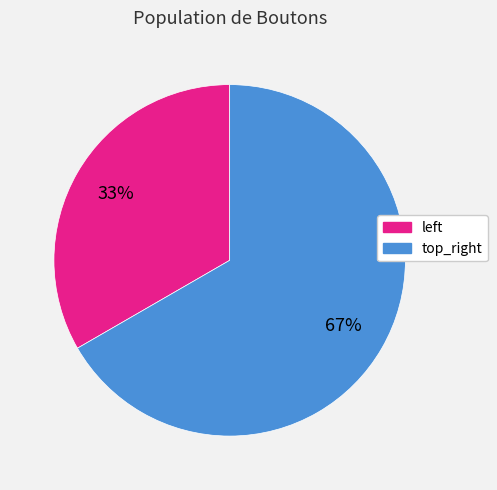

True or false: top_right accounts for 77% of the total.

False